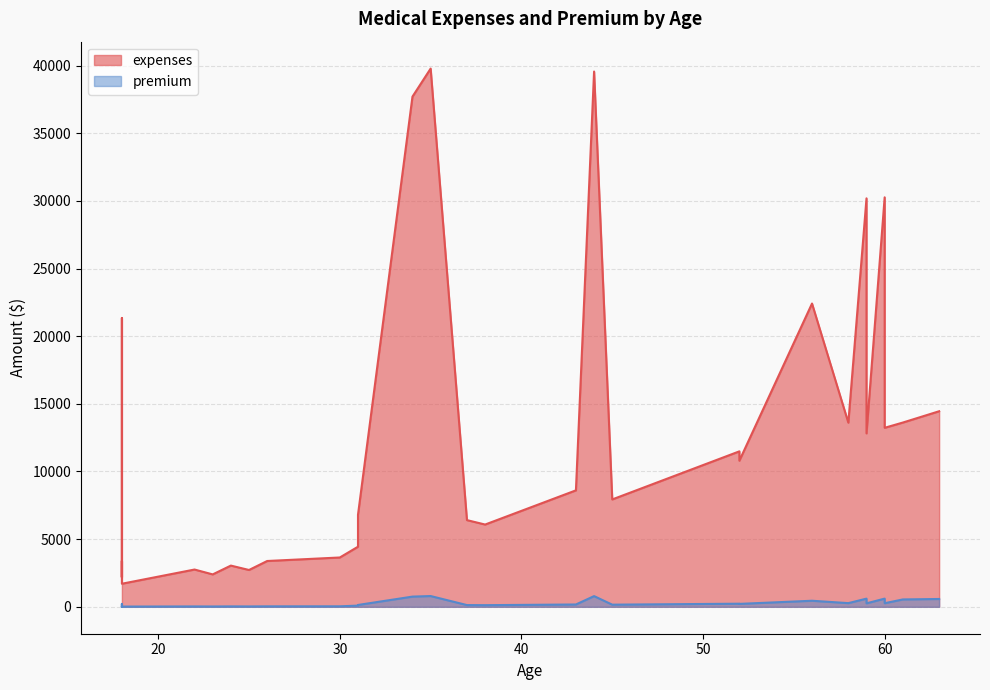

What is the minimum value for premium?

17.1